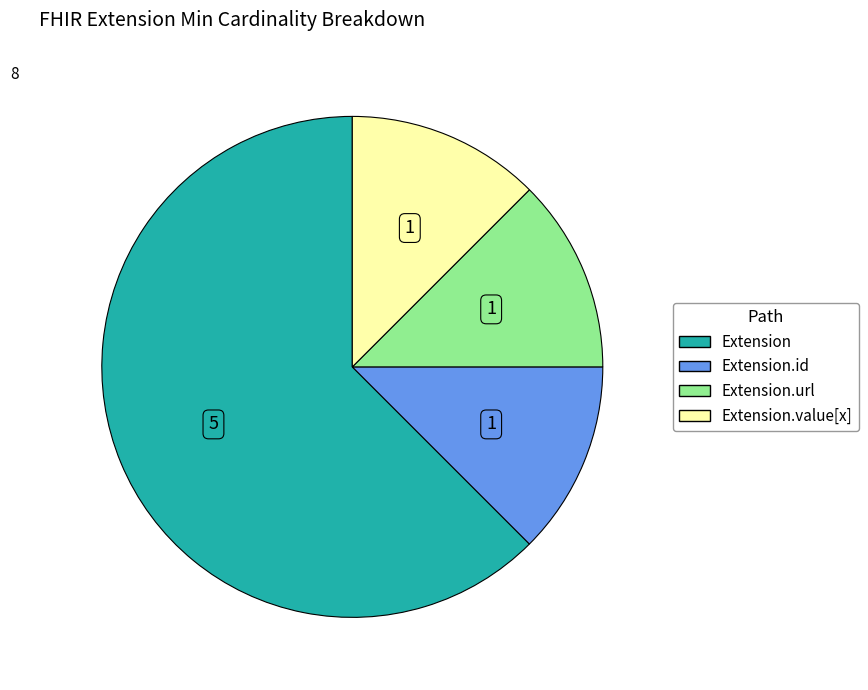

Count the number of slices in the pie.

4